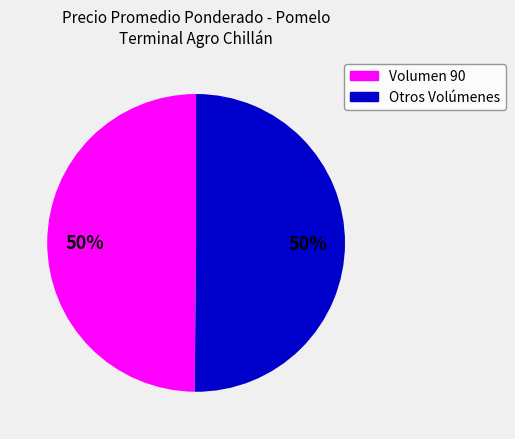

The Volumen 90 slice represents 50% of the pie. True or false?

True